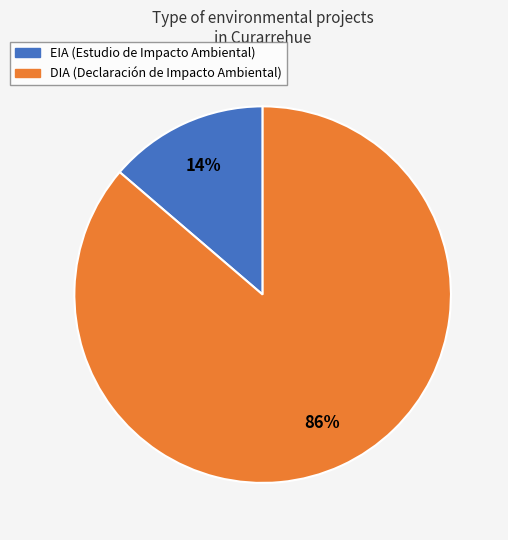

To the nearest percent, what is the combined percentage of DIA and EIA?

100%